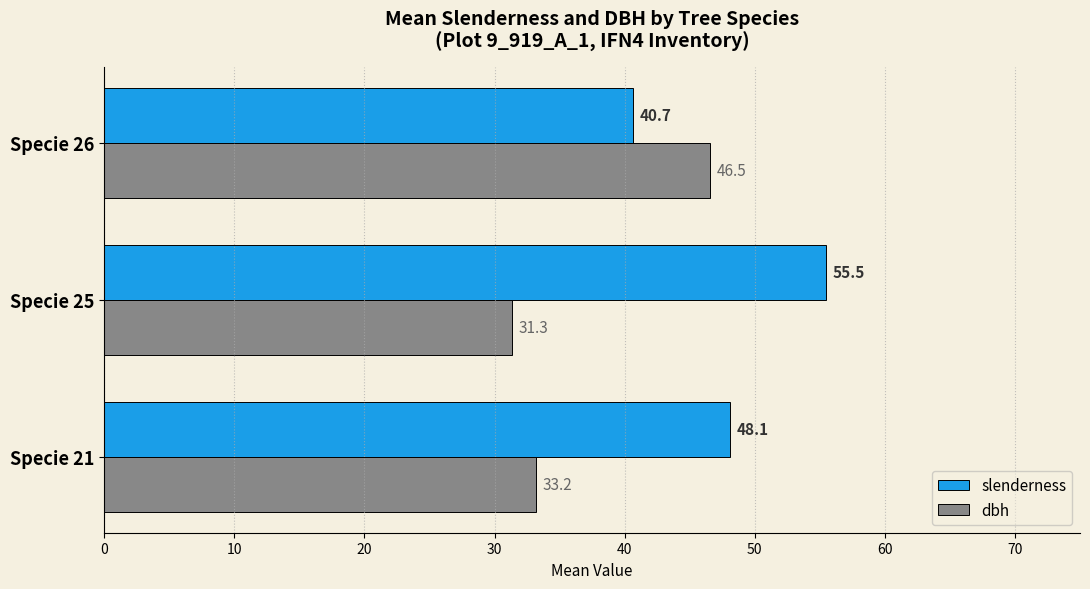

List the labels in order of dbh value, largest first.

Specie 26, Specie 21, Specie 25